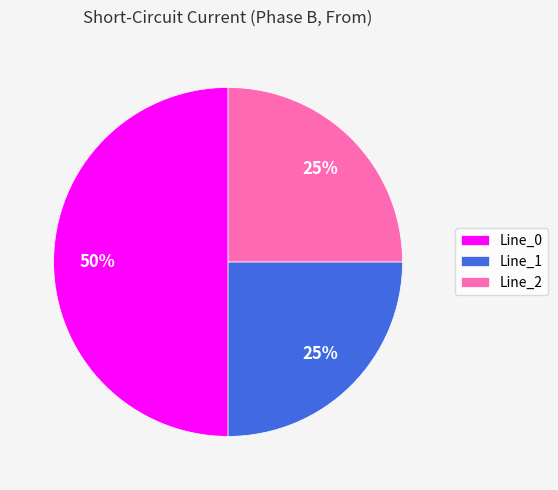

Which category accounts for the majority?

Line_0